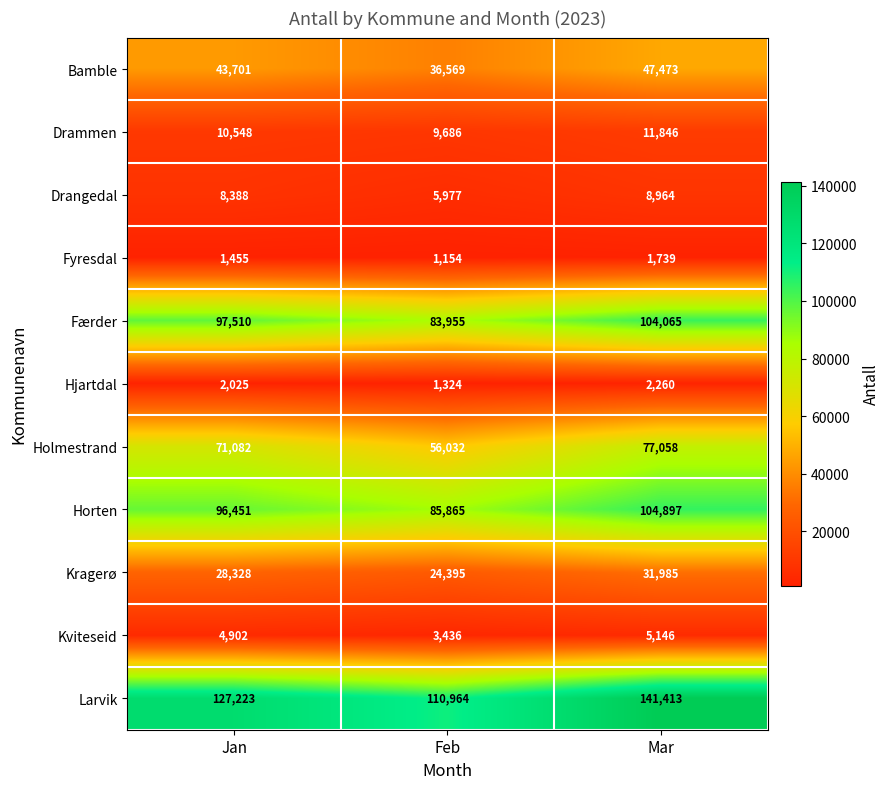

Where is Holmestrand nearest to the value 66545?

Jan